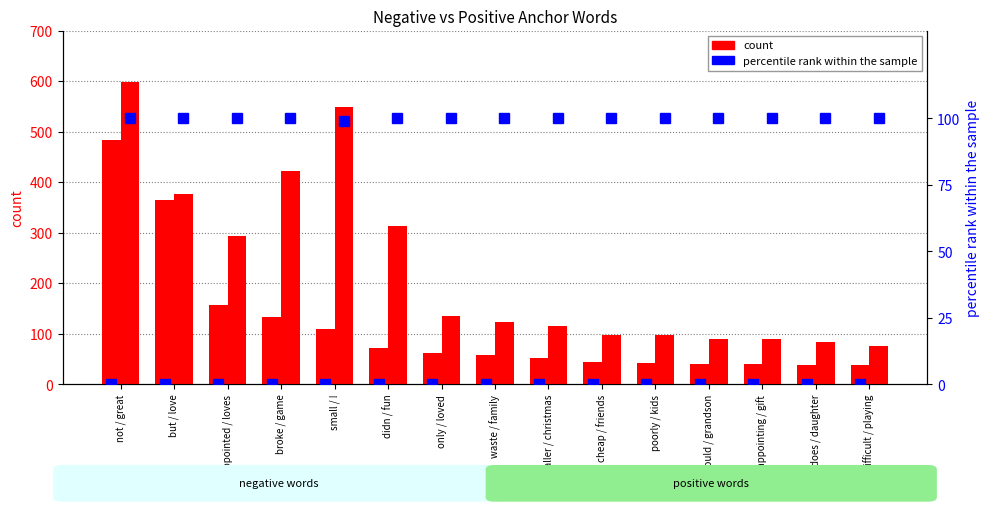

Reading right to left, extract all data points from this chart.

neg count: 38	39	40	41	43	44	52	58	61	72	110	133	156	364	483
pos count: 75	83	89	90	98	98	115	123	136	314	549	422	293	377	599
neg percentile rank: 0	0	0	0	0	0	0	0	0	0	0	0	0	0	0
pos percentile rank: 100	100	100	100	100	100	100	100	100	100	99	100	100	100	100